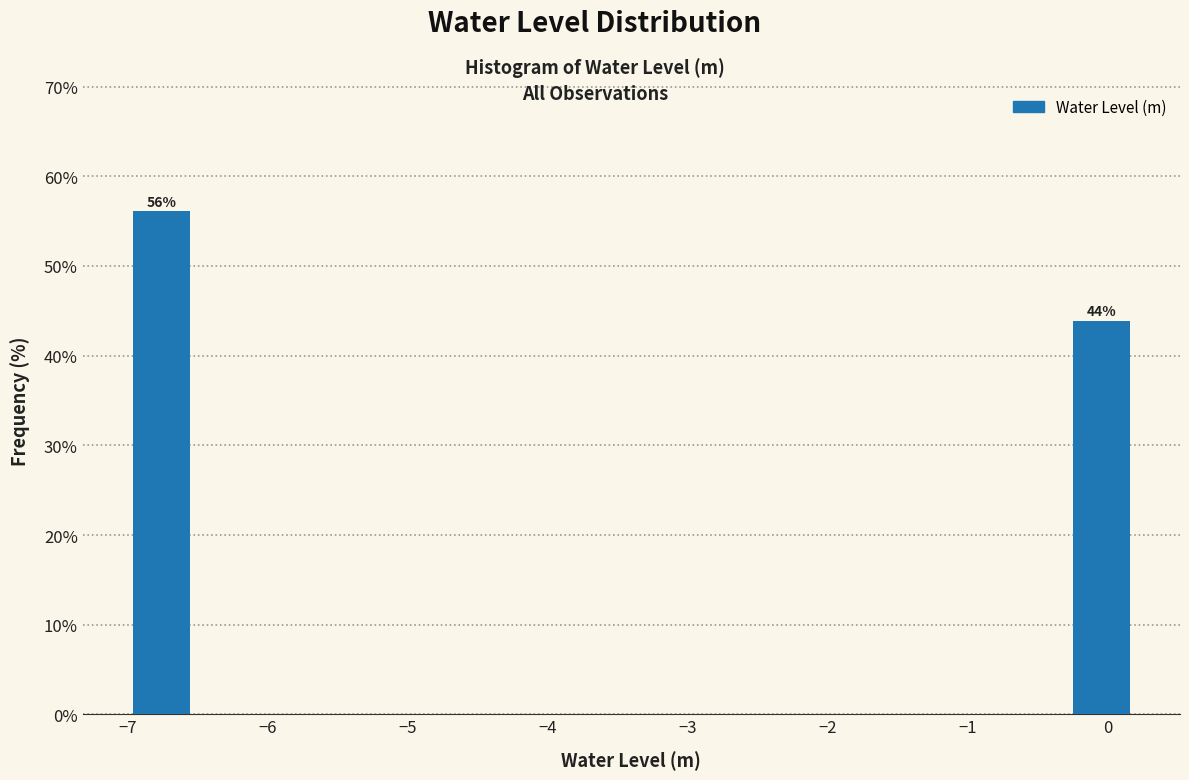

Which range on the x-axis has the tallest bar?

-7.0 to -6.5